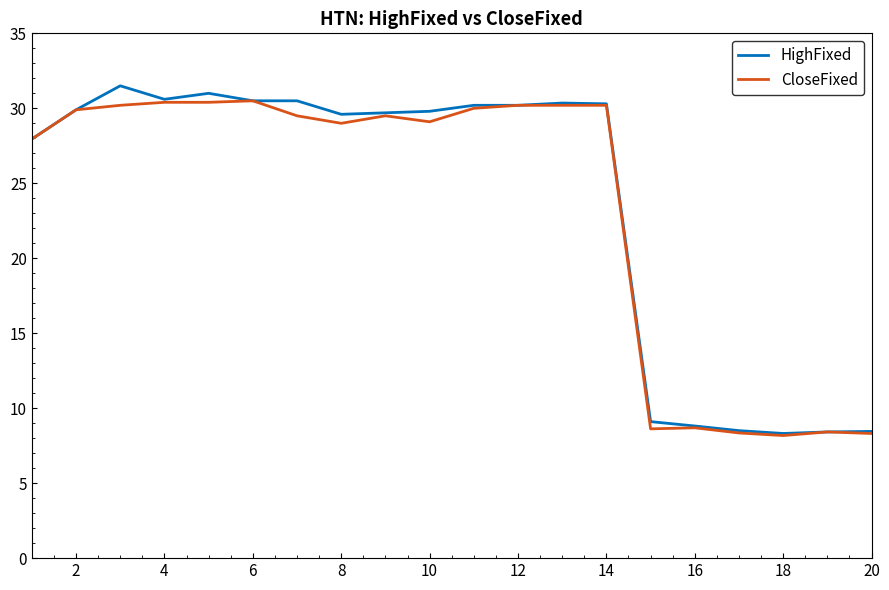

What is the greatest value displayed?

31.5